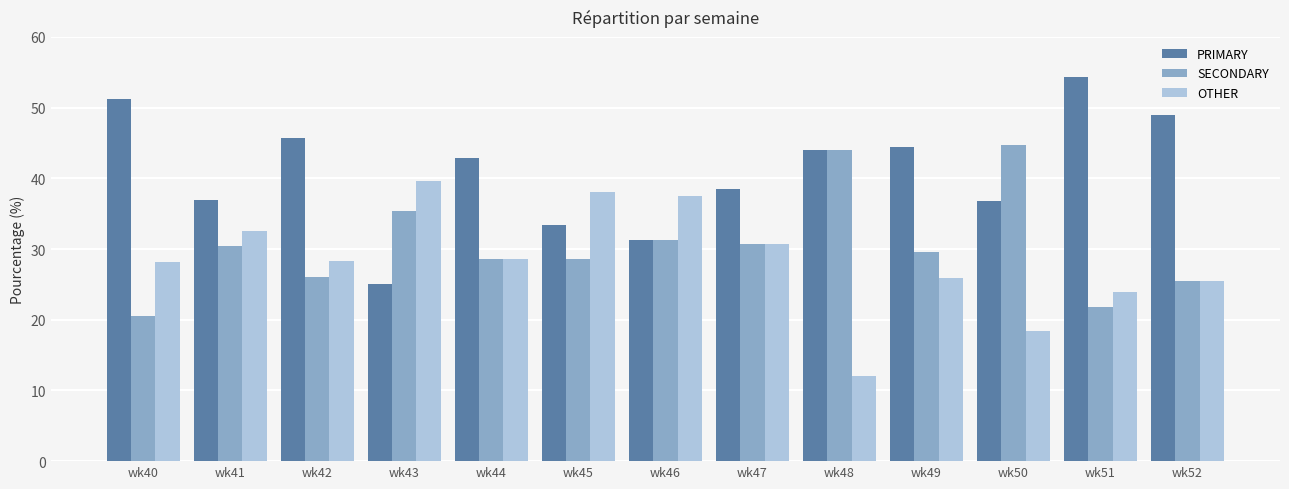

What is the lowest value of the OTHER series?

12.0